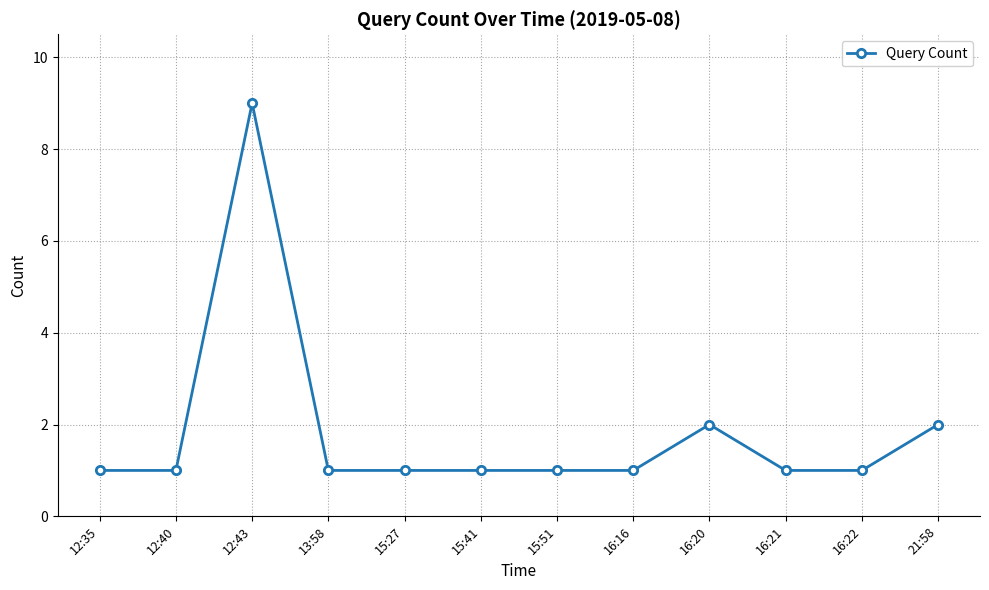

What is the minimum value shown in the chart?

1